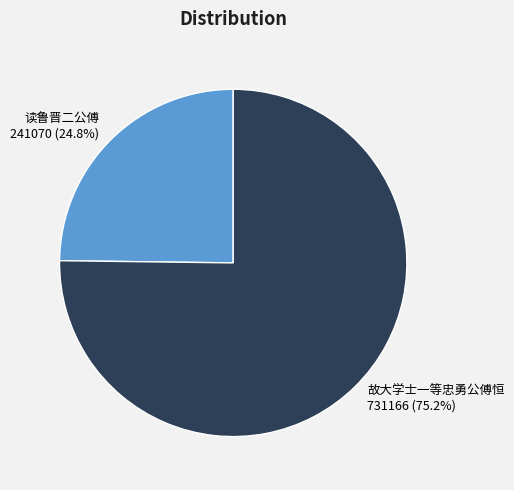

What is the largest slice in the pie chart?

故大学士一等忠勇公傅恒